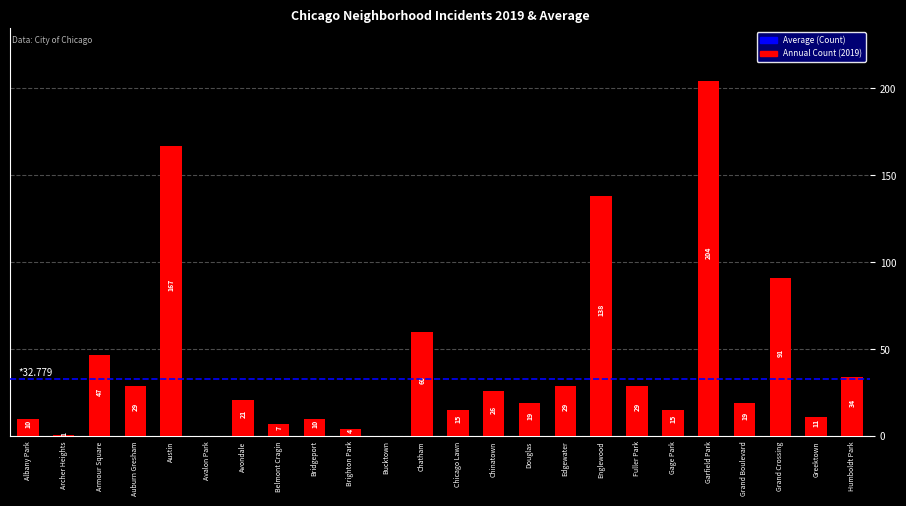

The value at Chatham is 87. True or false?

False